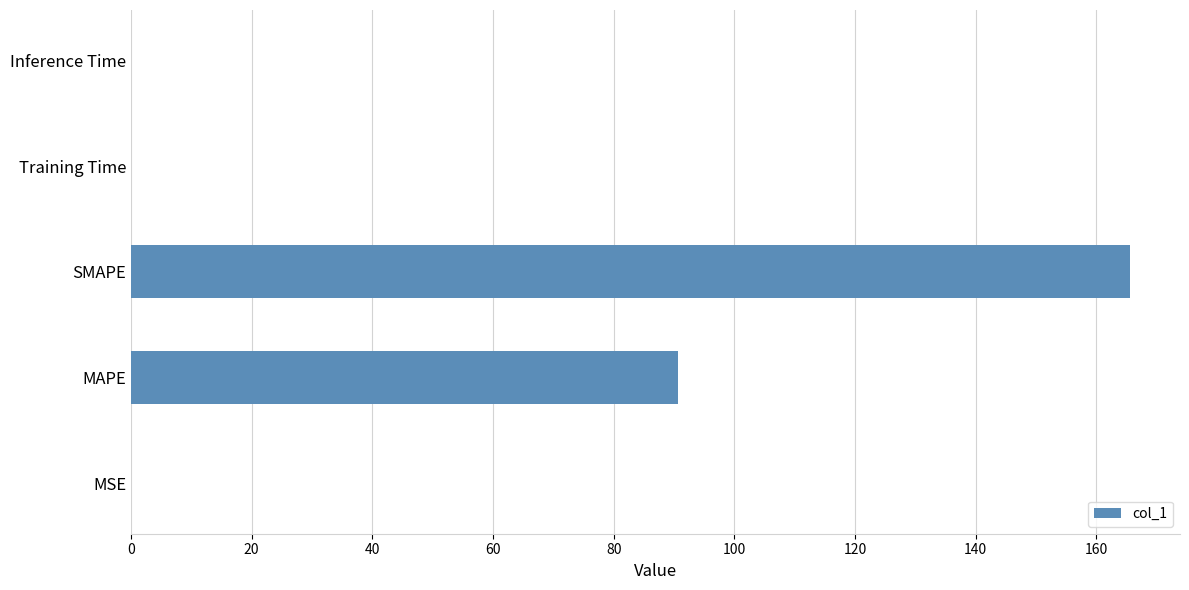

What is the average value?

51.2